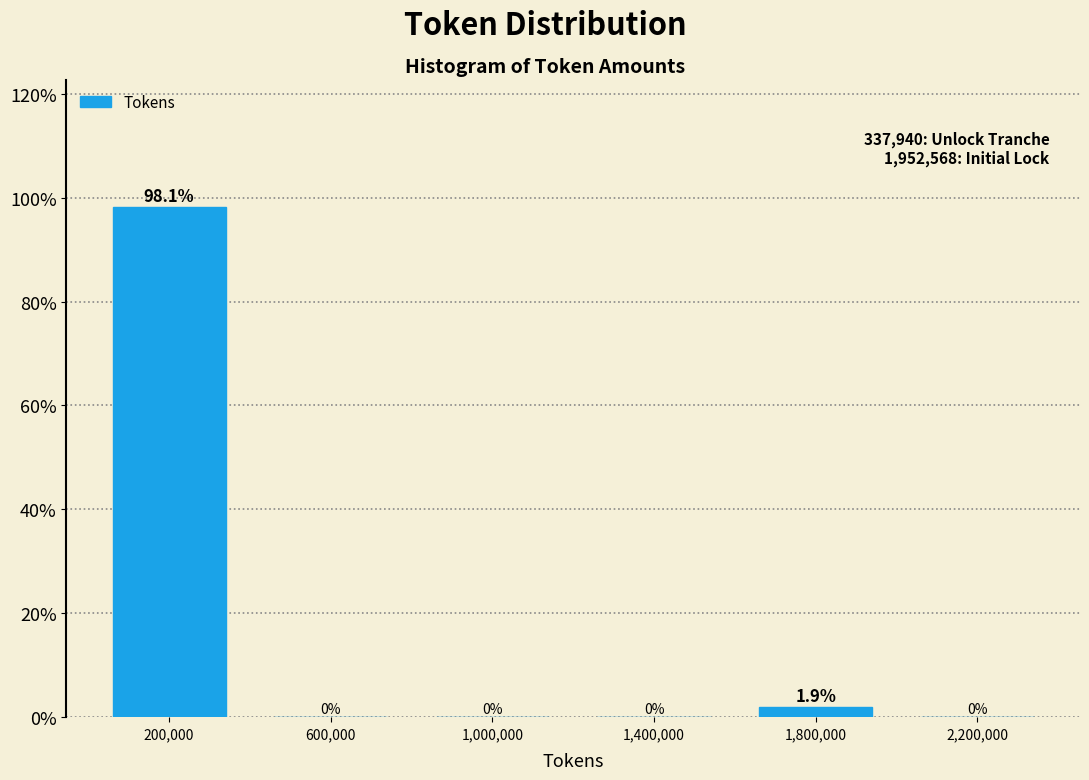

Which range on the x-axis has the tallest bar?

0 to 400000